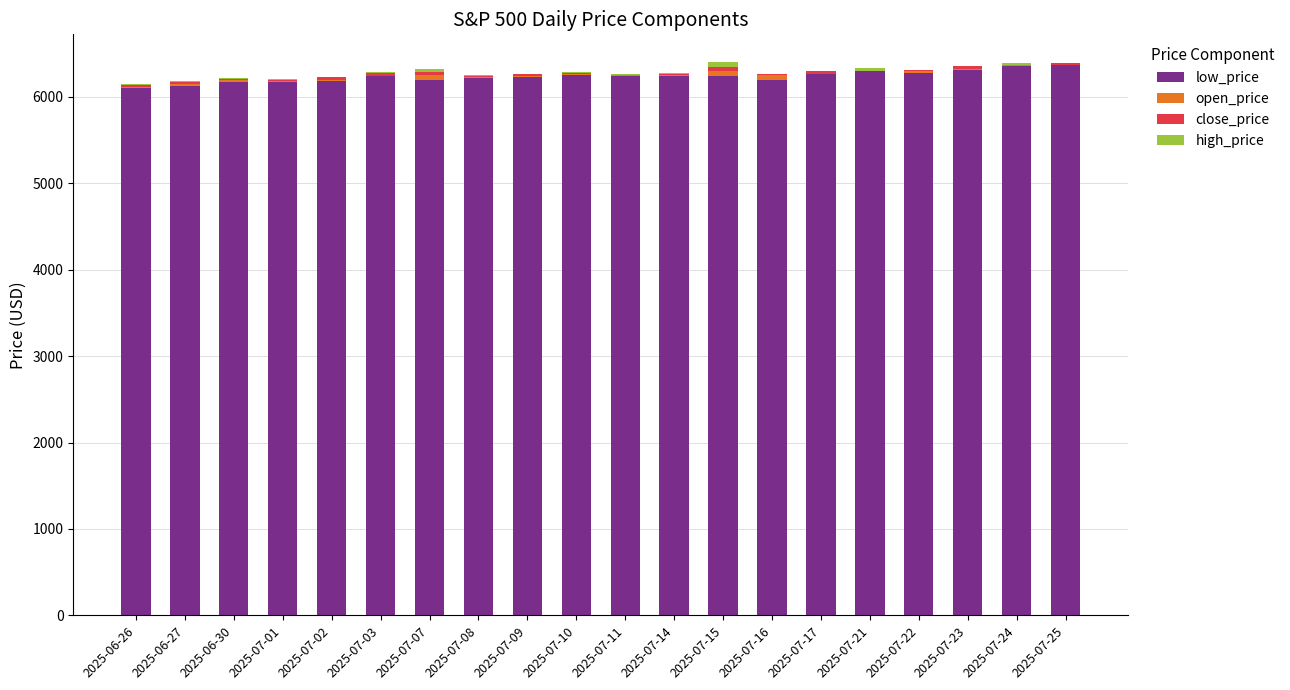

What is the average value of the low_price series?

6237.2